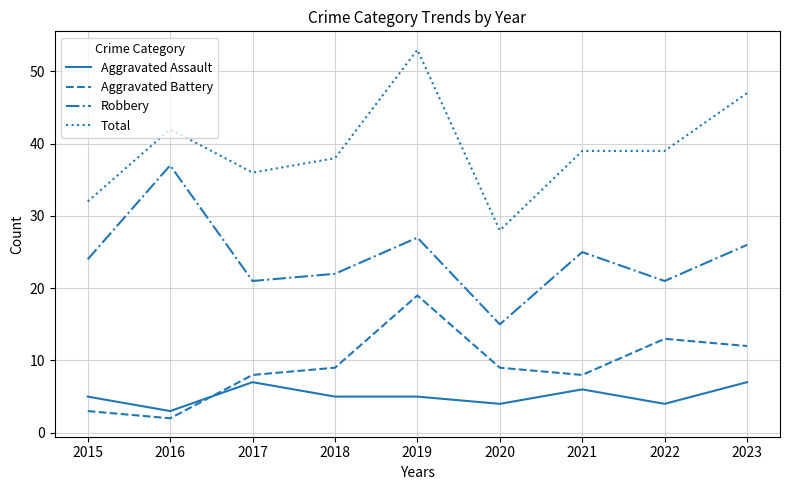

What value does the Aggravated Assault series have at 2015?

5